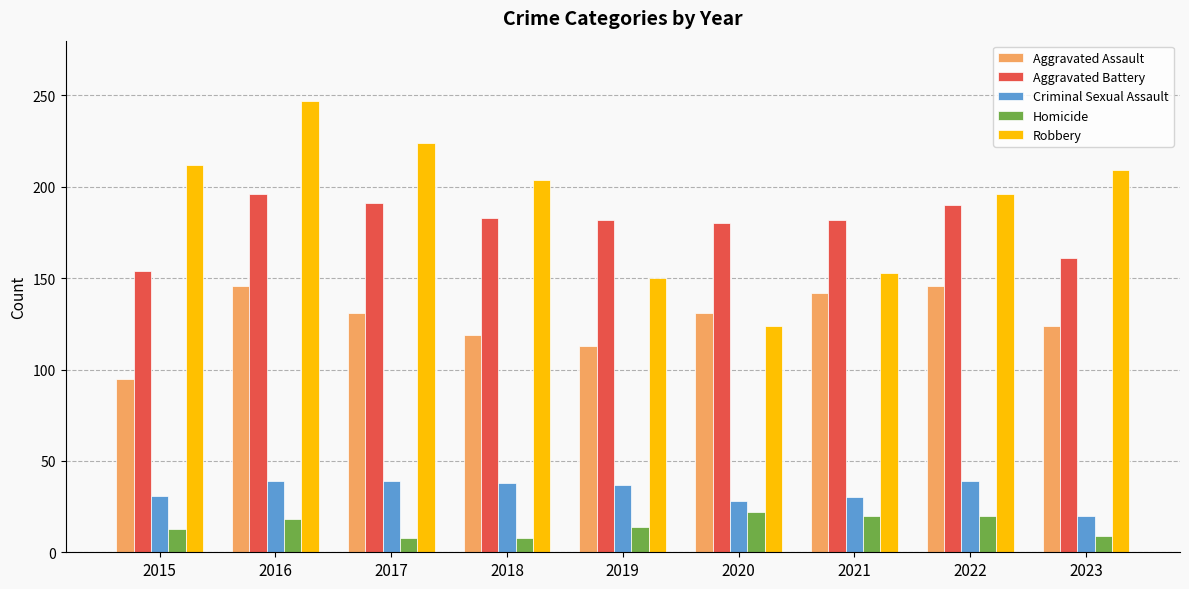

What are all the series names shown in the legend?

Aggravated Assault, Aggravated Battery, Criminal Sexual Assault, Homicide, Robbery